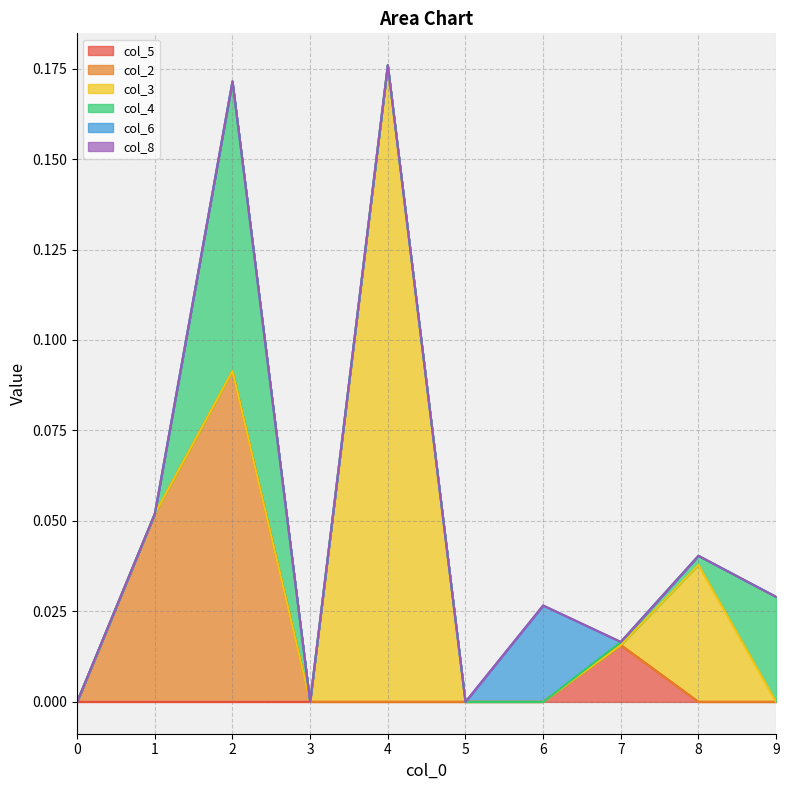

How many lines are shown in the chart?

6